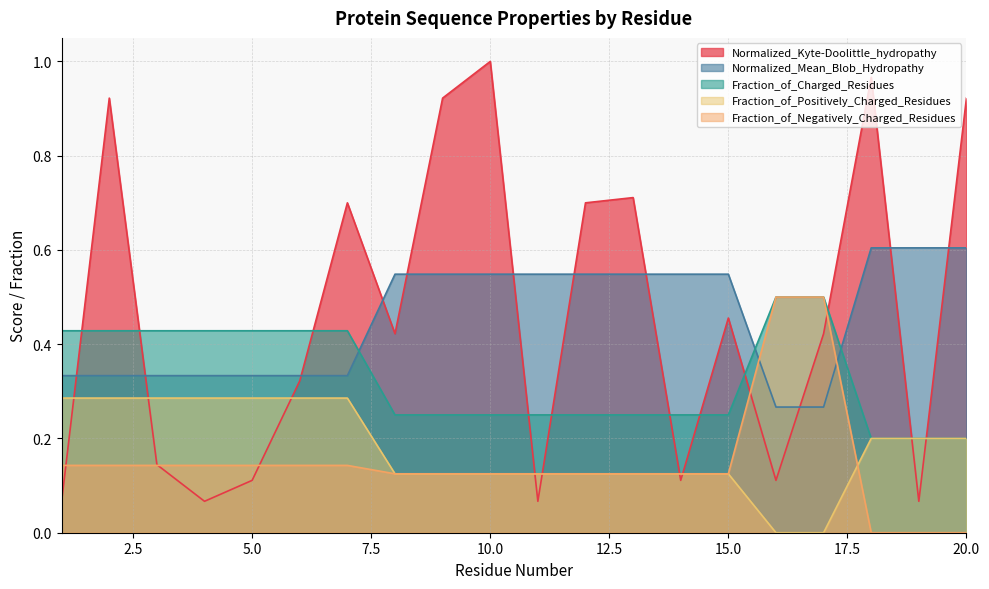

Does the chart display data point markers on the line(s)?

No